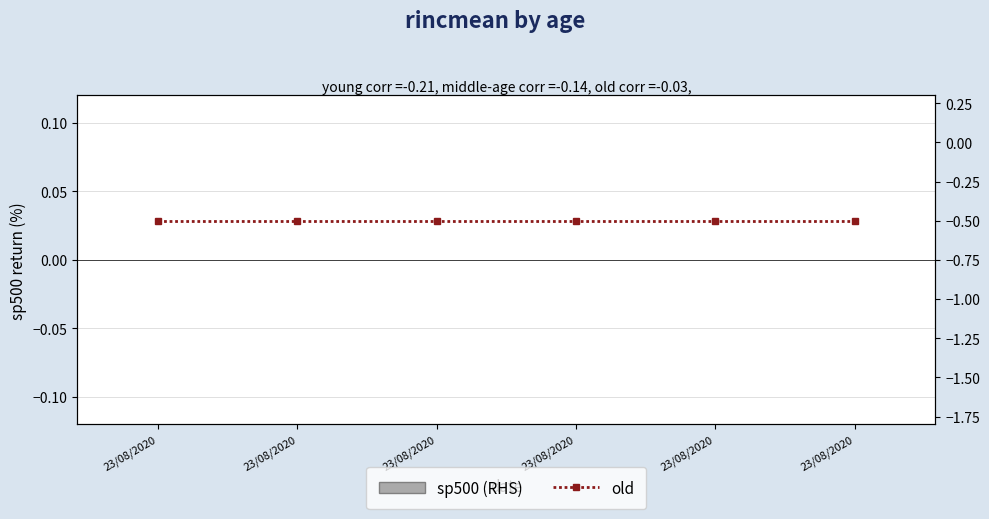

What is the average value of the old series?

-0.5